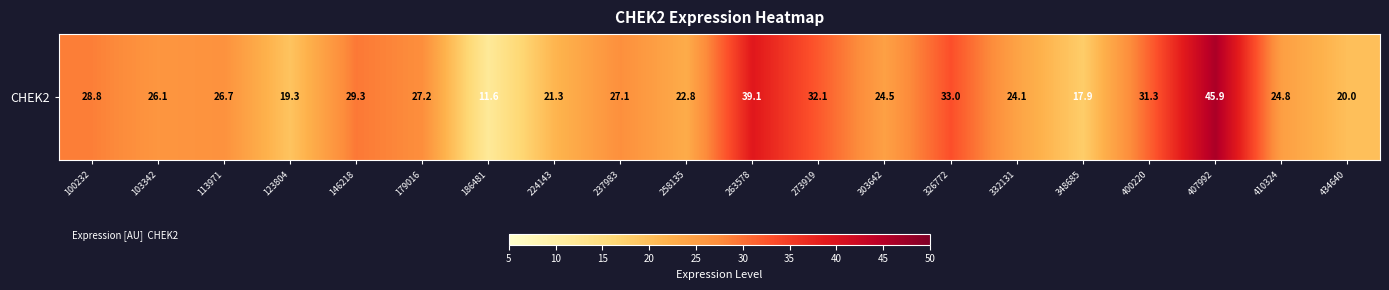

Rank the categories by value from lowest to highest.

186481, 348685, 123804, 434640, 224143, 258135, 332131, 303642, 410324, 103342, 113971, 237983, 179016, 100232, 146218, 400220, 273919, 326772, 263578, 407992